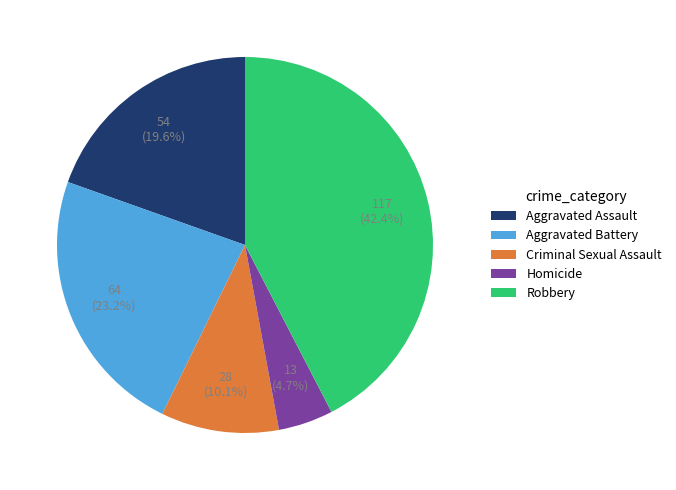

Rank the categories by value from lowest to highest.

Homicide, Criminal Sexual Assault, Aggravated Assault, Aggravated Battery, Robbery